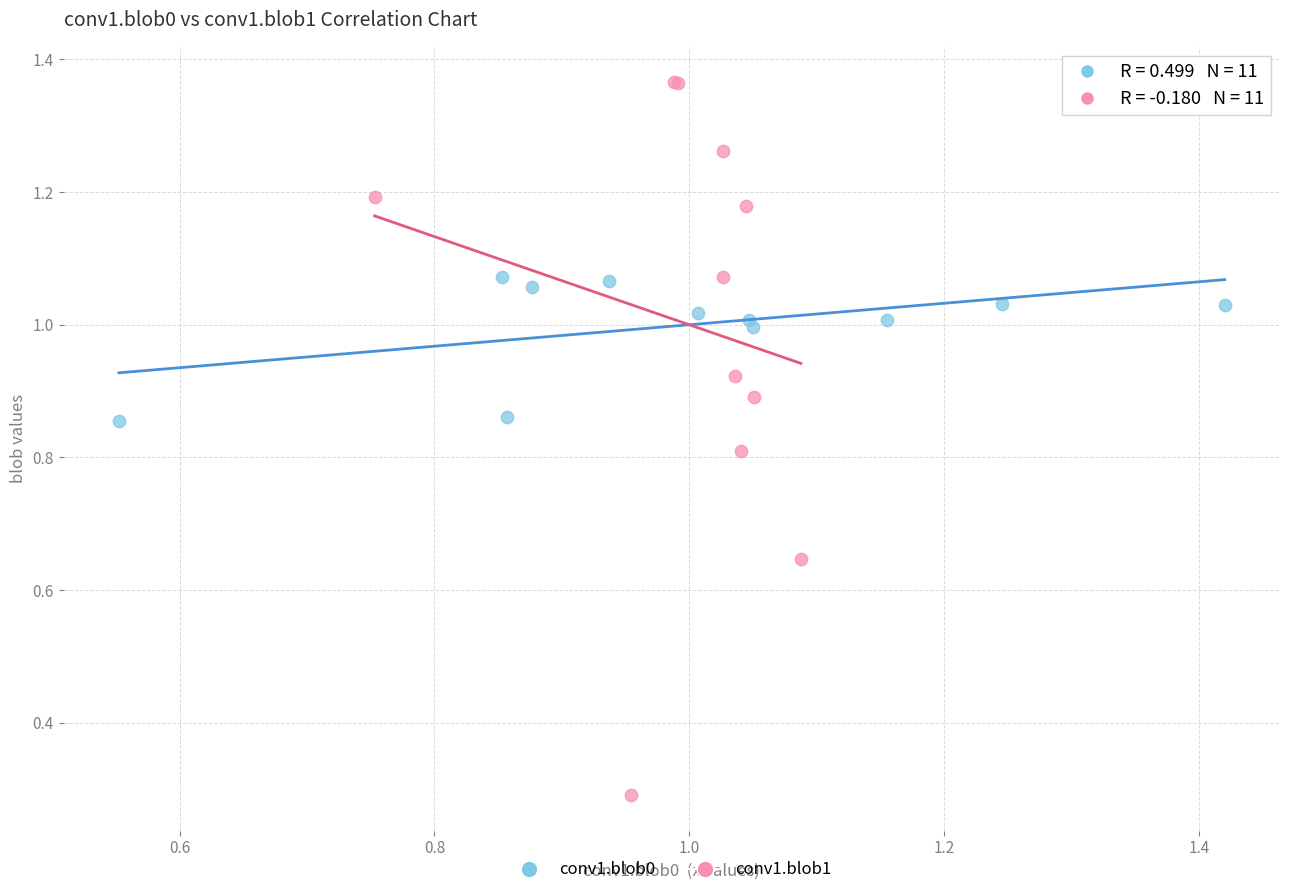

Which series has the largest Y range (max minus min)?

conv1.blob1